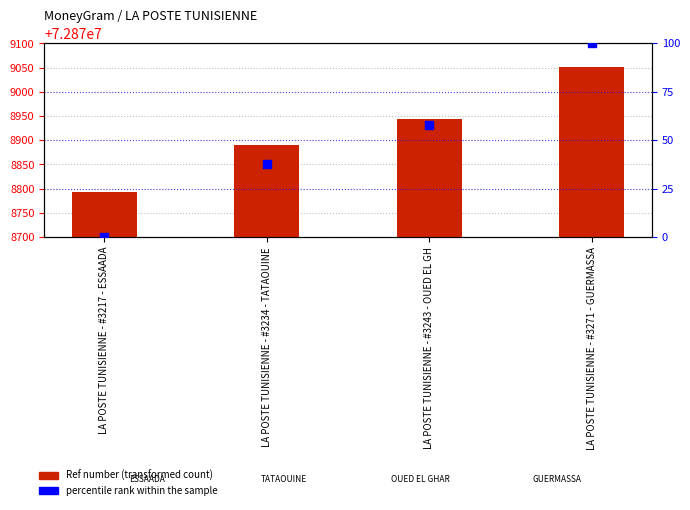

Which series has the largest Y range (max minus min)?

Ref number